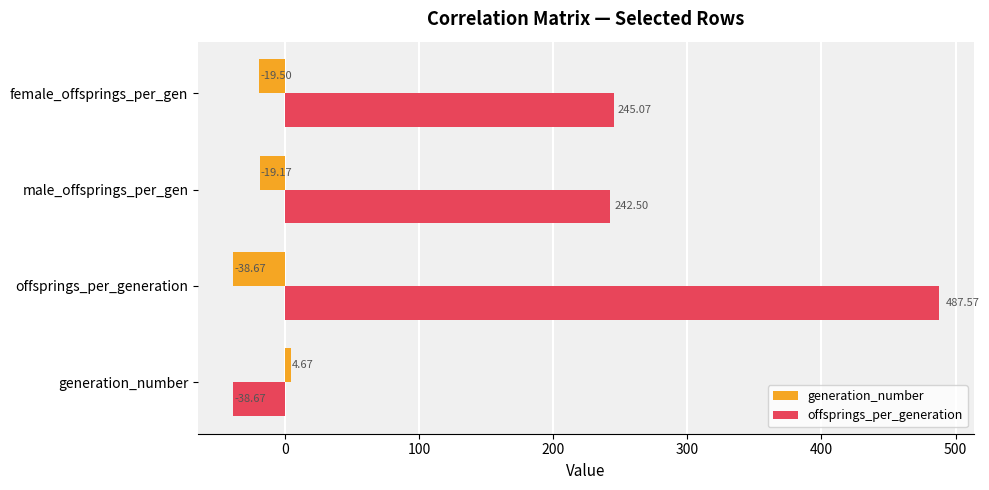

Which series has the largest total across all categories?

offsprings_per_generation